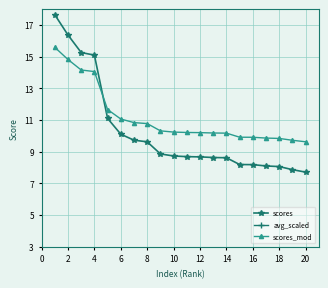

Is it true that scores_mod equals 4.0 at 18?

False